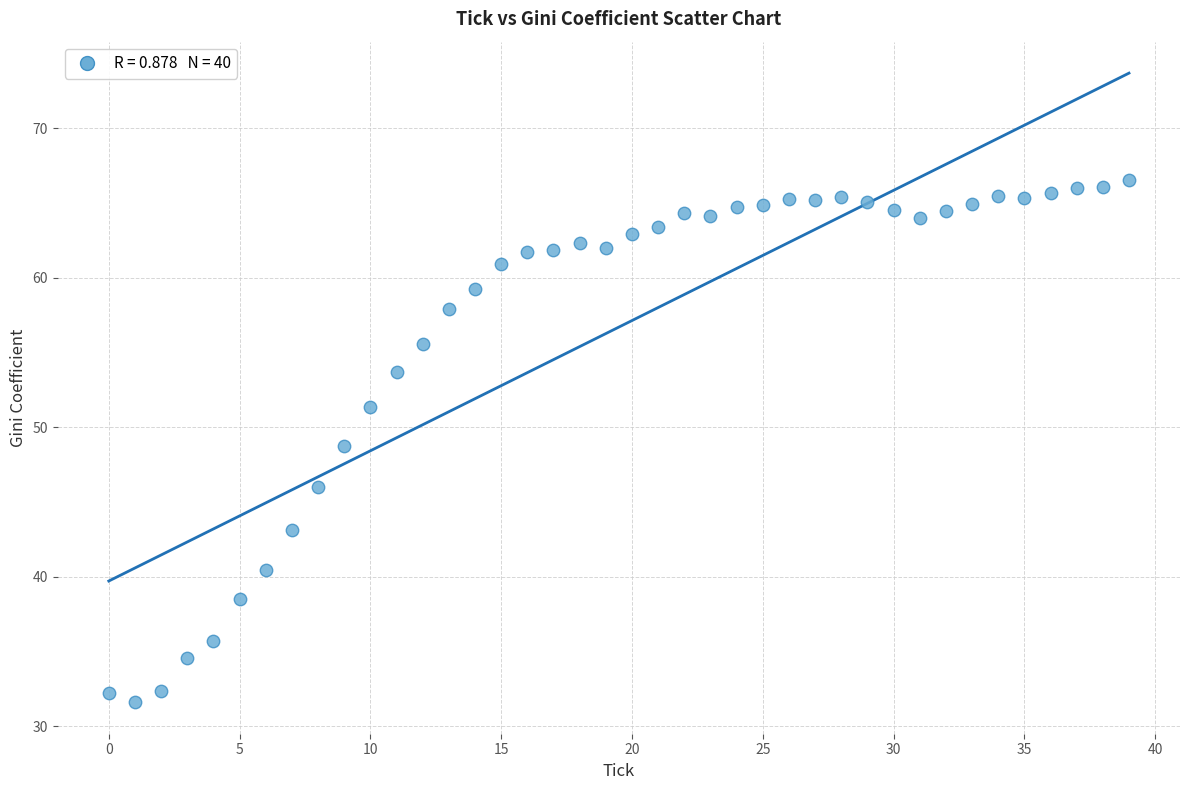

What is the range of Y values (max minus min)?

34.9